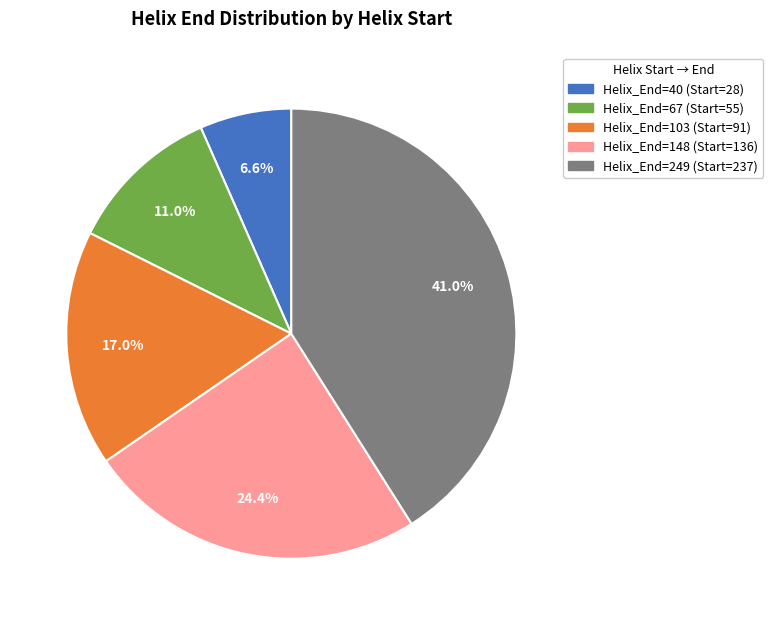

To the nearest percent, what is the difference between the largest and smallest slice percentages?

34%